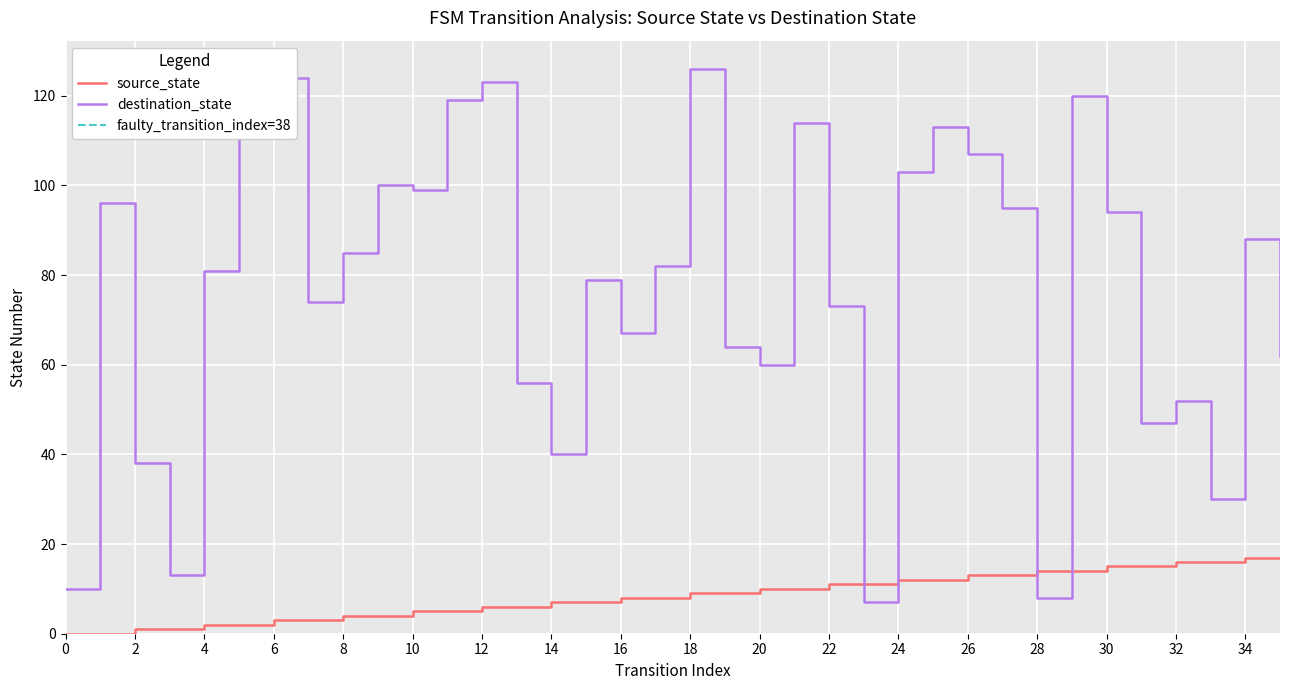

What is the total value across all series at 25?

125